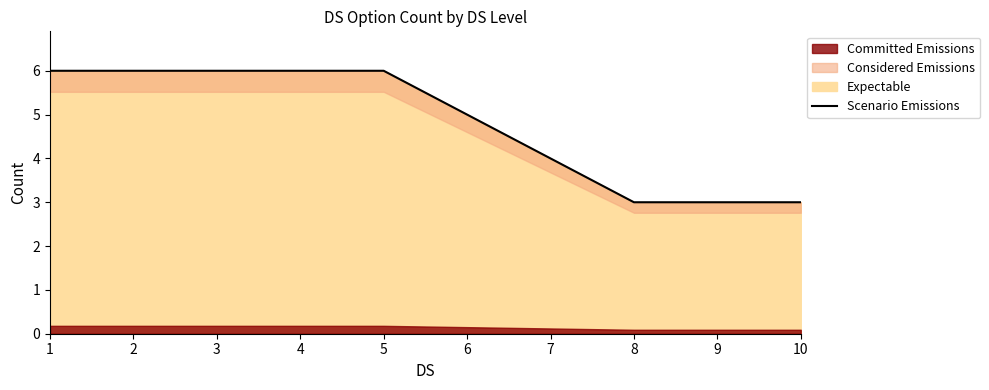

Approximately how many times larger is the value at 7 compared to 3?

0.7